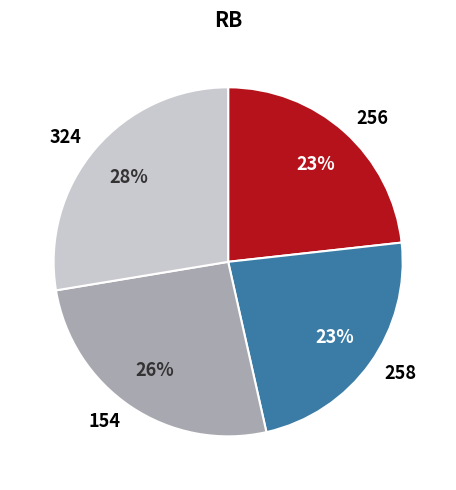

How many segments does this pie chart have?

4